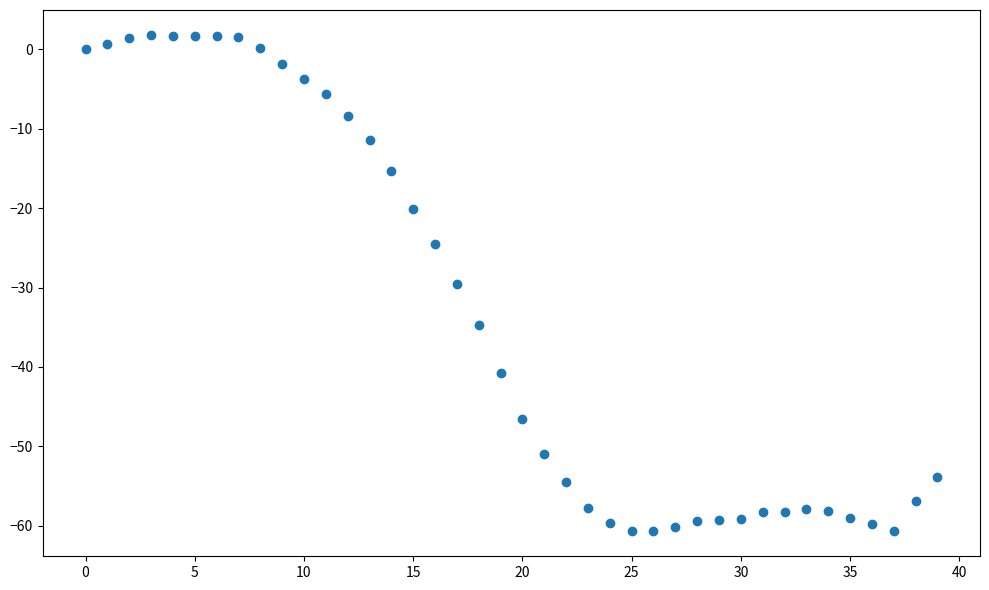

How many data points are displayed?

40